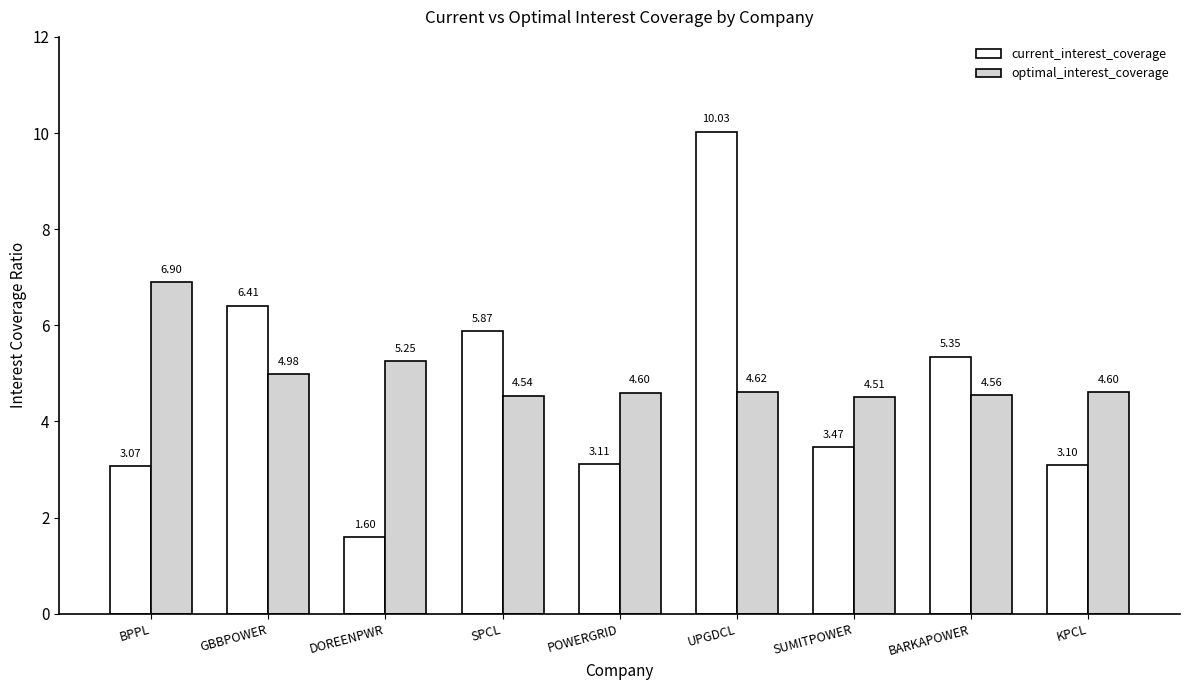

What is the average value of the optimal_interest_coverage series?

5.0